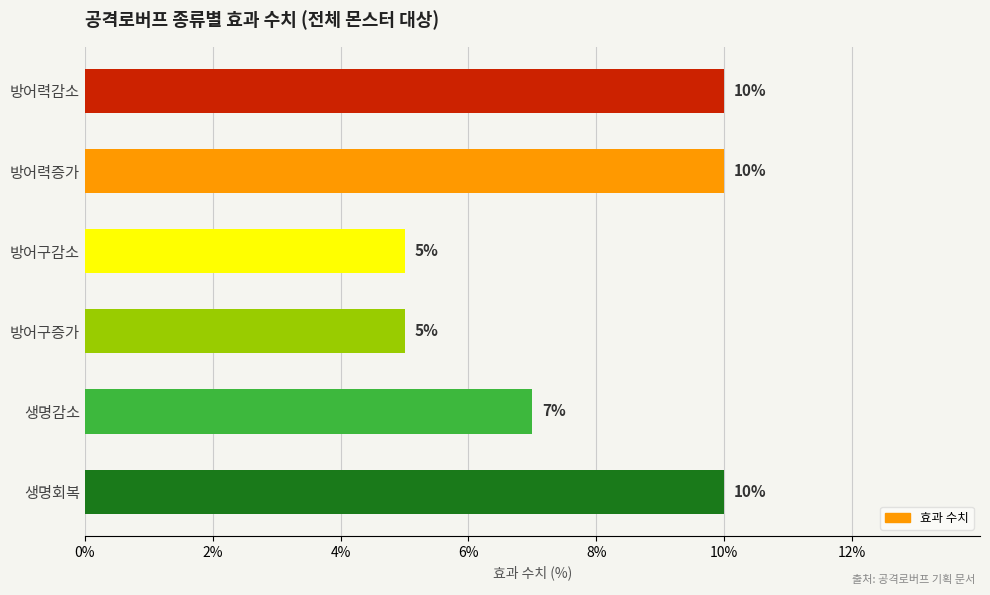

The value at 생명회복 is 10. True or false?

True